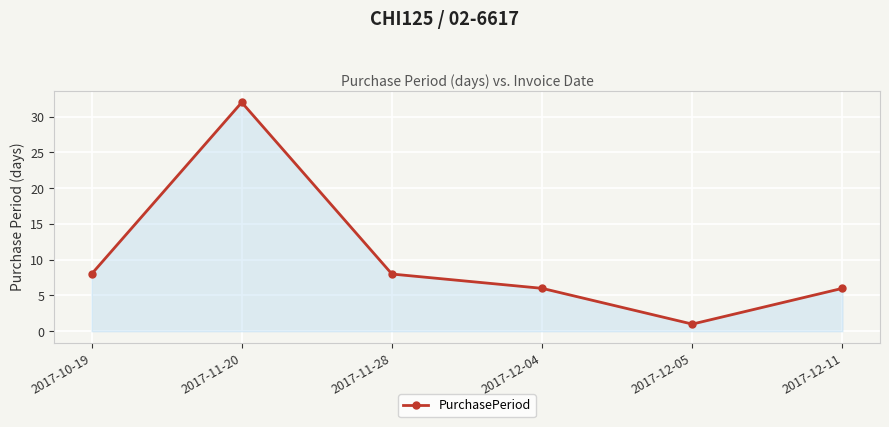

Reading right to left, list all the values displayed in this chart.

2017-12-11=6	2017-12-05=1	2017-12-04=6	2017-11-28=8	2017-11-20=32	2017-10-19=8